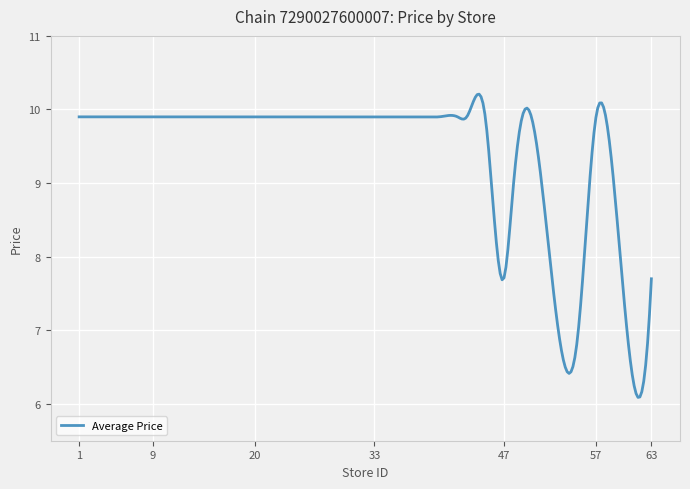

What is the greatest value displayed?

10.2